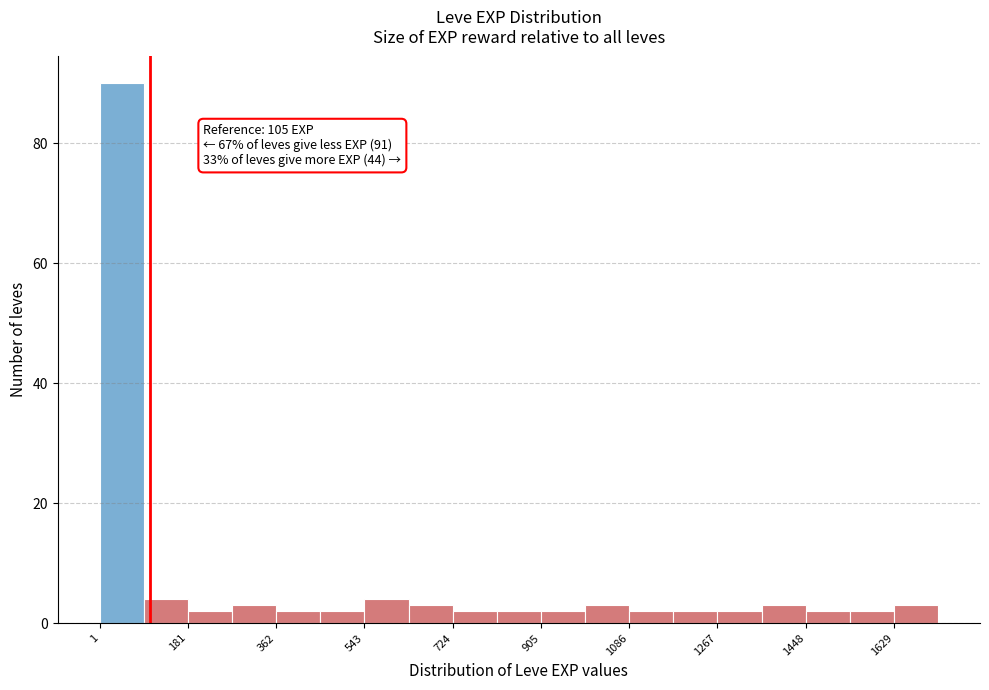

Over which range of the x-axis is the bar tallest?

0 to 100